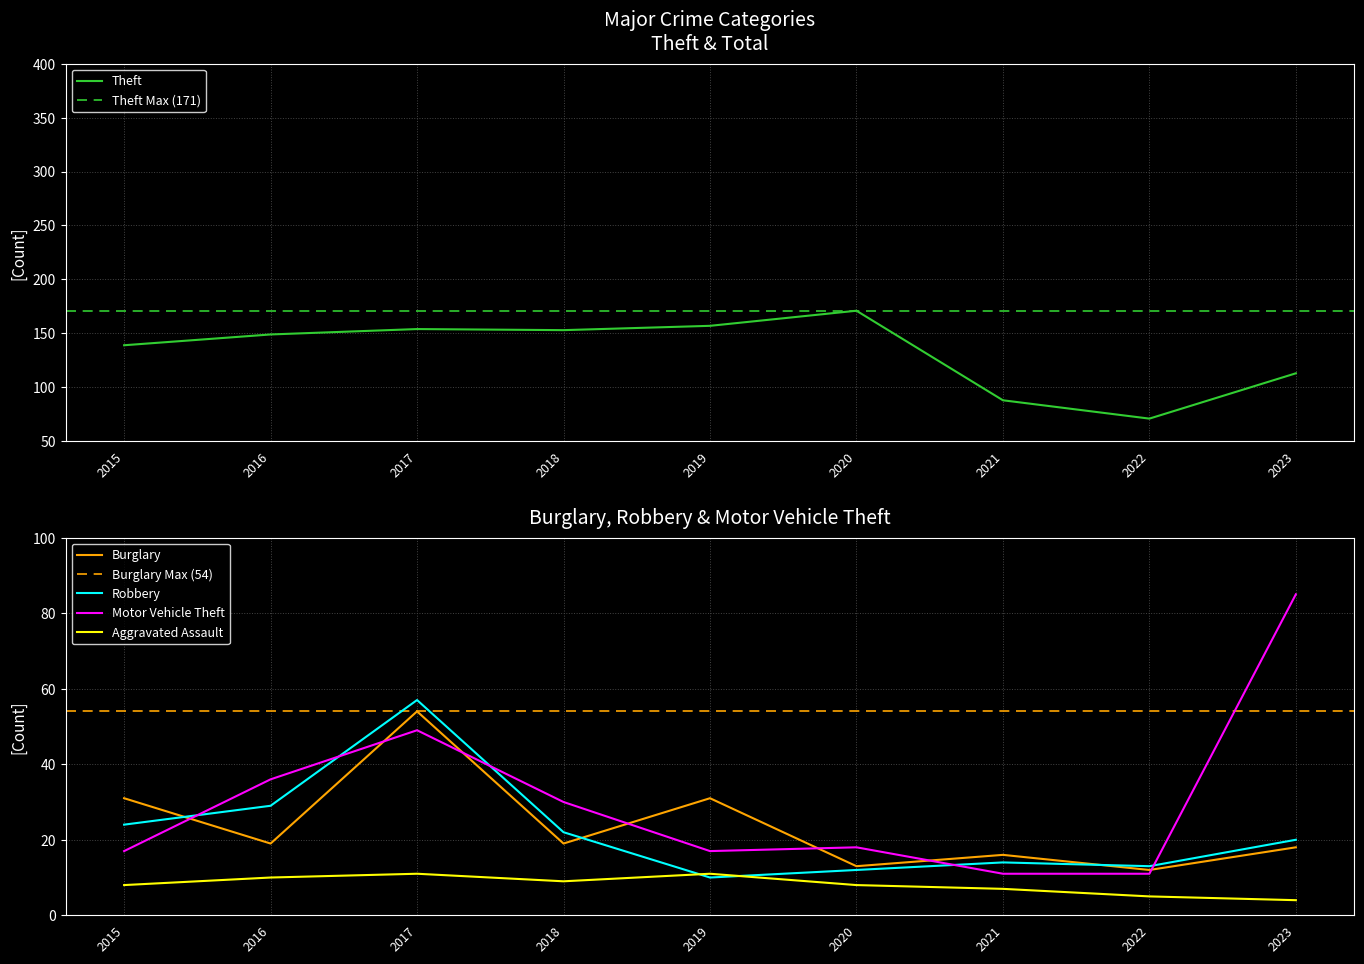

Reading right to left, transcribe all the data shown in this chart.

Theft: 2023=113	2022=71	2021=88	2020=171	2019=157	2018=153	2017=154	2016=149	2015=139
Burglary: 2023=18	2022=12	2021=16	2020=13	2019=31	2018=19	2017=54	2016=19	2015=31
Robbery: 2023=20	2022=13	2021=14	2020=12	2019=10	2018=22	2017=57	2016=29	2015=24
Motor Vehicle Theft: 2023=85	2022=11	2021=11	2020=18	2019=17	2018=30	2017=49	2016=36	2015=17
Aggravated Assault: 2023=4	2022=5	2021=7	2020=8	2019=11	2018=9	2017=11	2016=10	2015=8